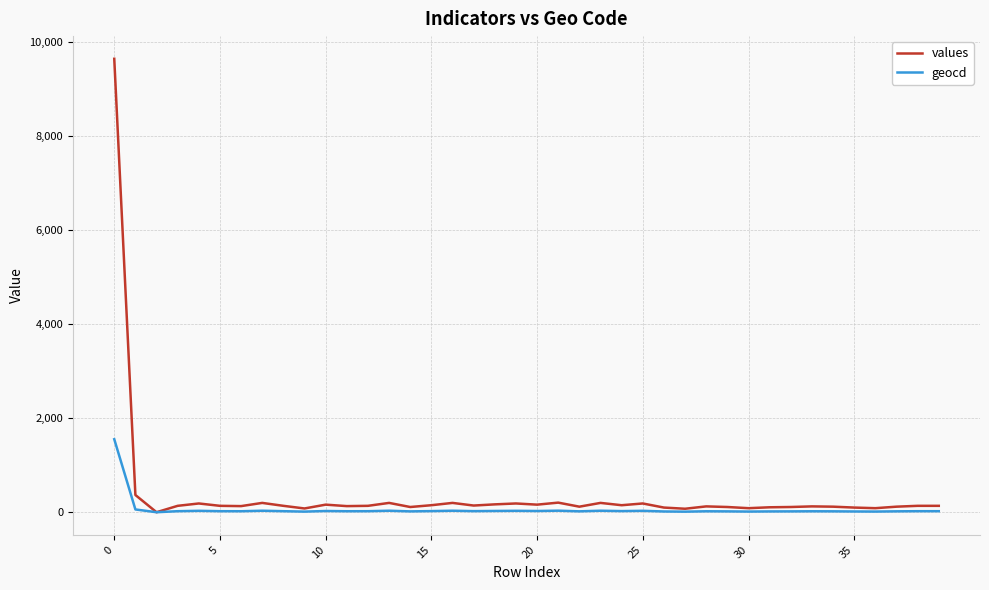

List the series in order of their peak value, lowest first.

geocd, values